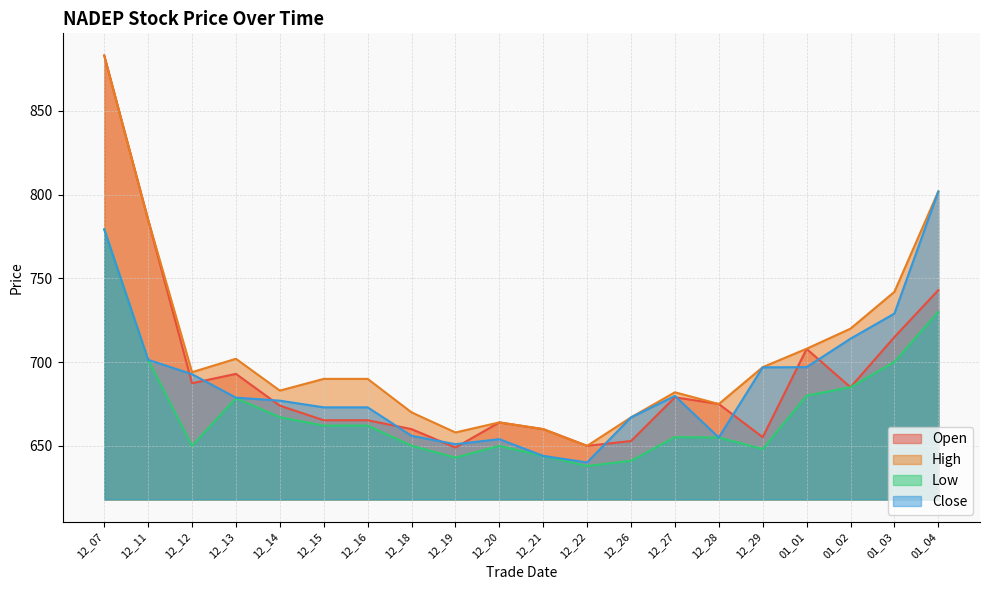

Which has a higher value, 01_02 or 12_16?

01_02